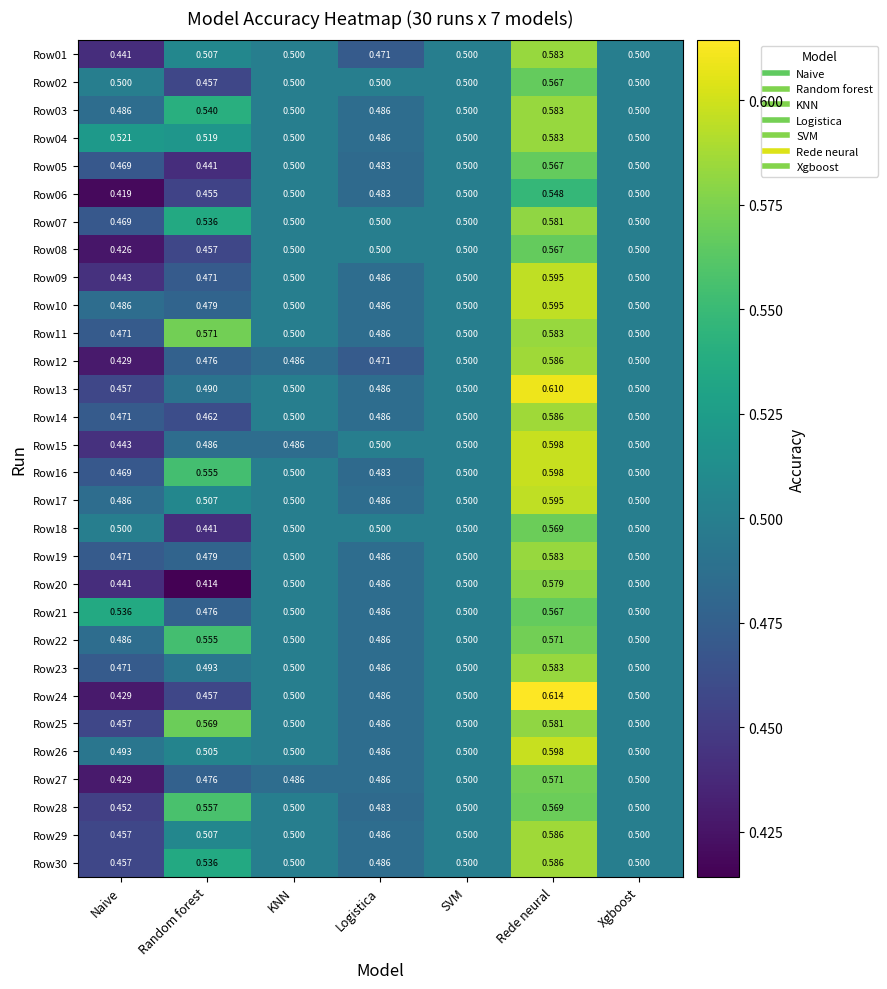

Where is Row09 nearest to the value 0?

Naive